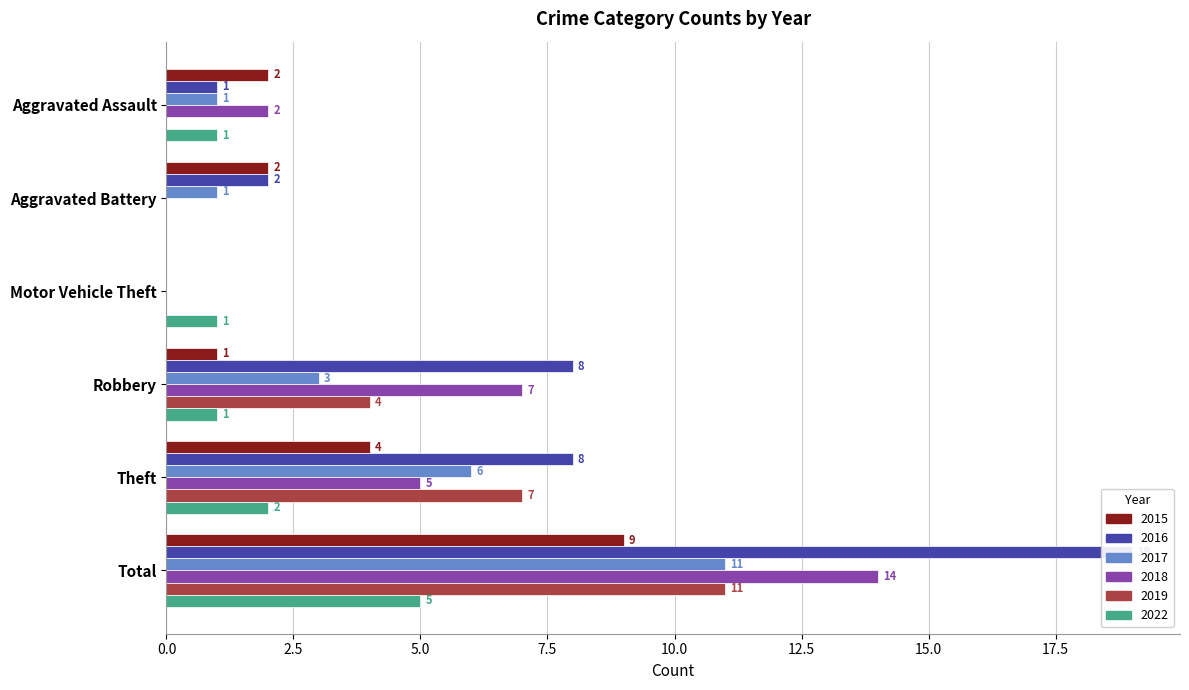

The value of 2022 at Aggravated Assault is 0. True or false?

False